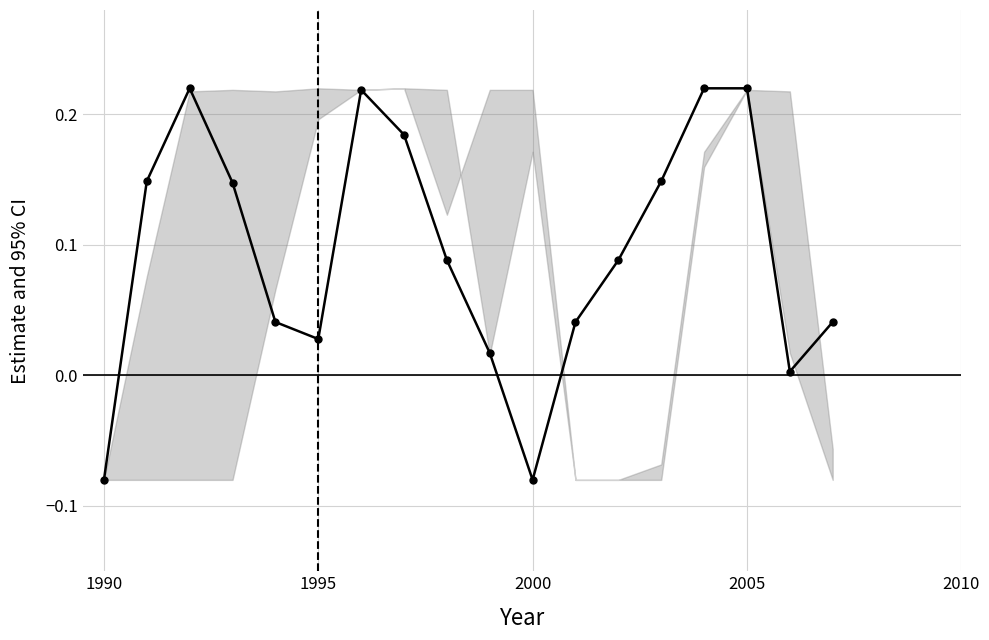

What is the sum of all values?

1.7